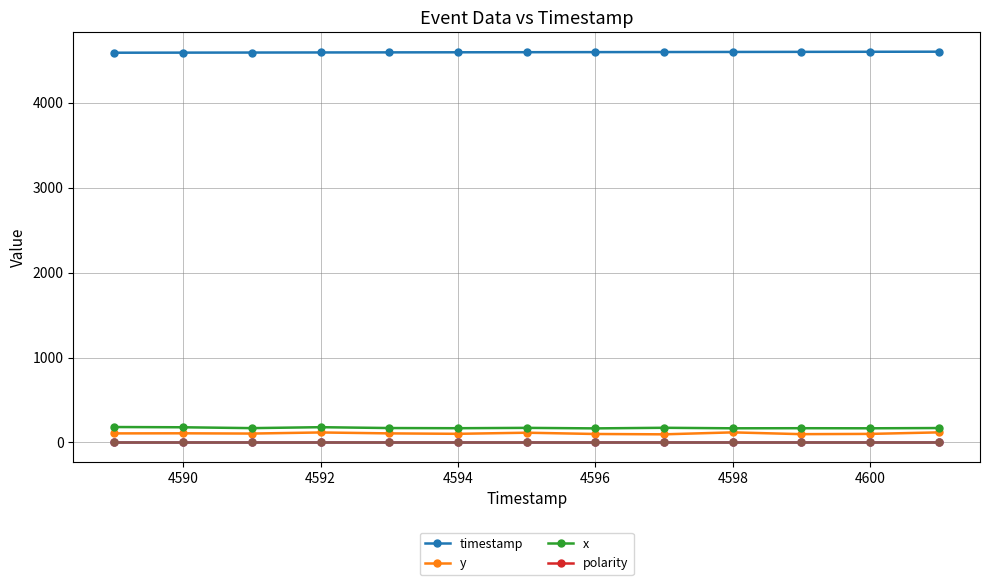

Which series has the widest spread of values?

y